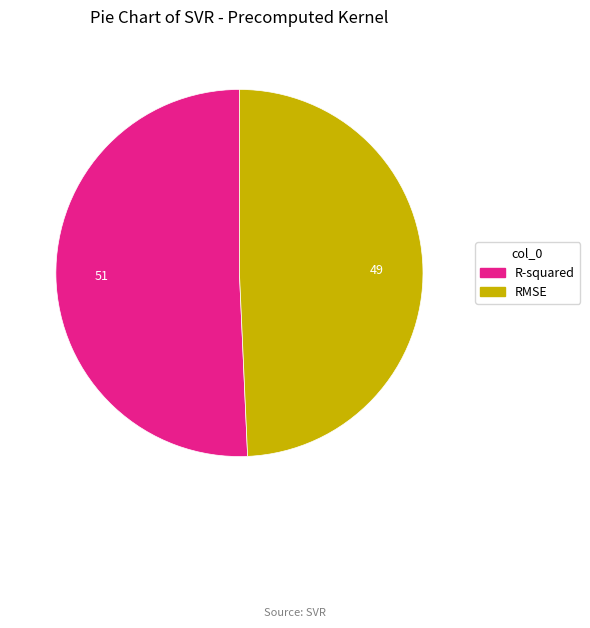

Combined, do RMSE and R-squared account for over 50%?

Yes